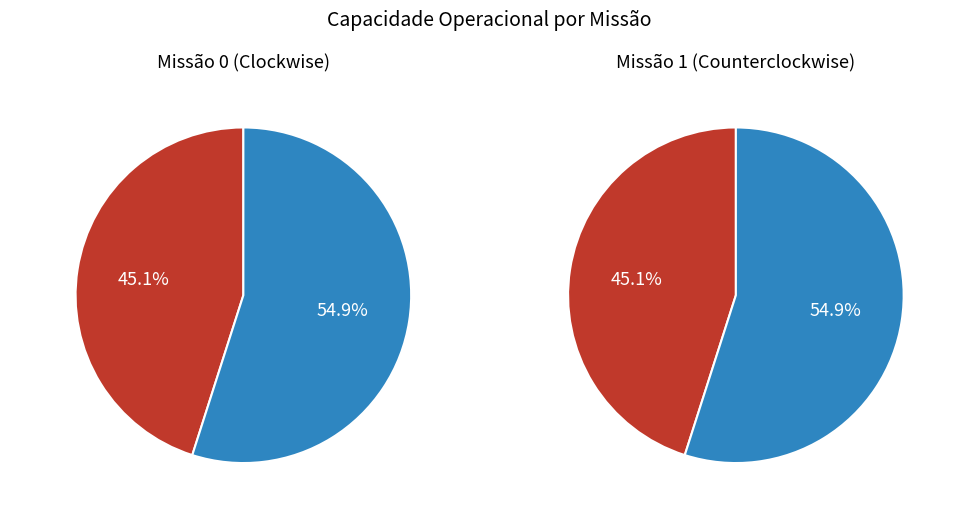

To the nearest percent, what is the difference between the Row 0 and Row 1 slice percentages?

10%